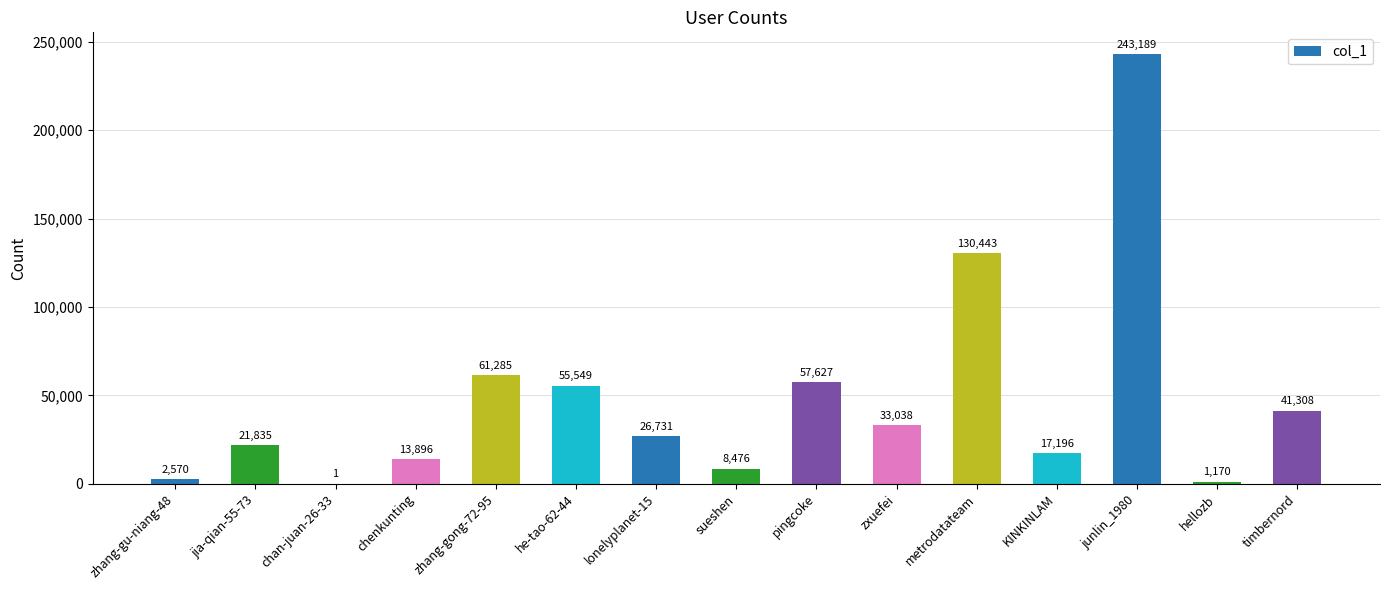

Which label corresponds to the largest value in the chart?

junlin_1980